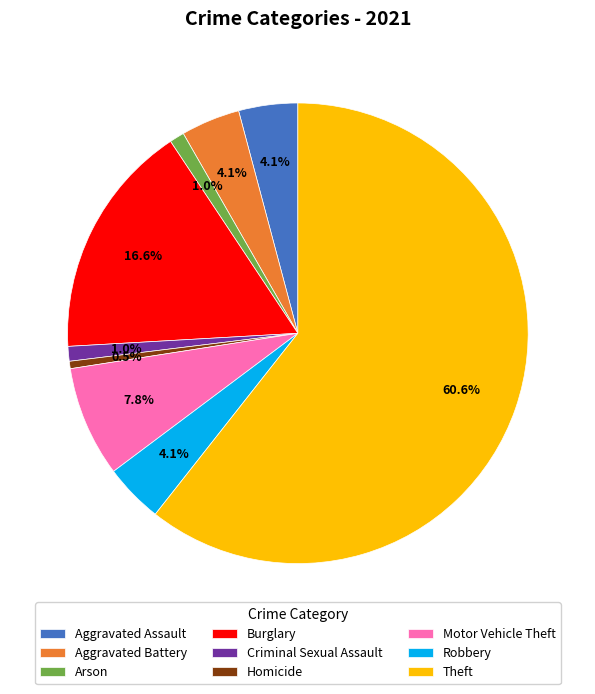

What is the ratio of the value at Burglary to the value at Theft?

0.3